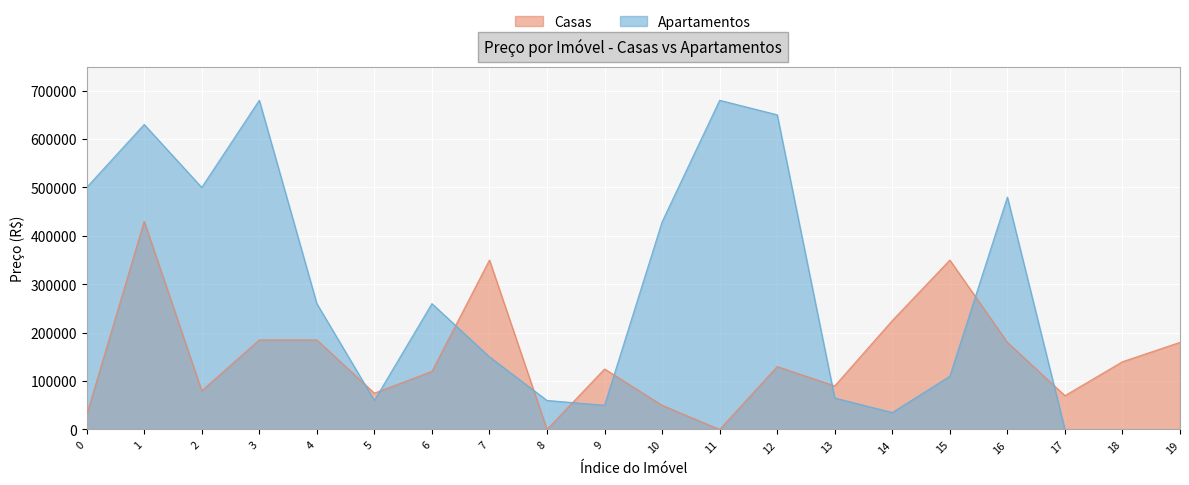

True or false: Apartamentos and Casas cross at least once.

True